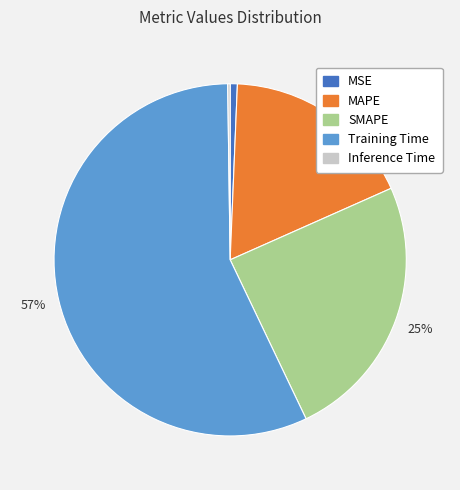

Which slice is the largest?

Training Time